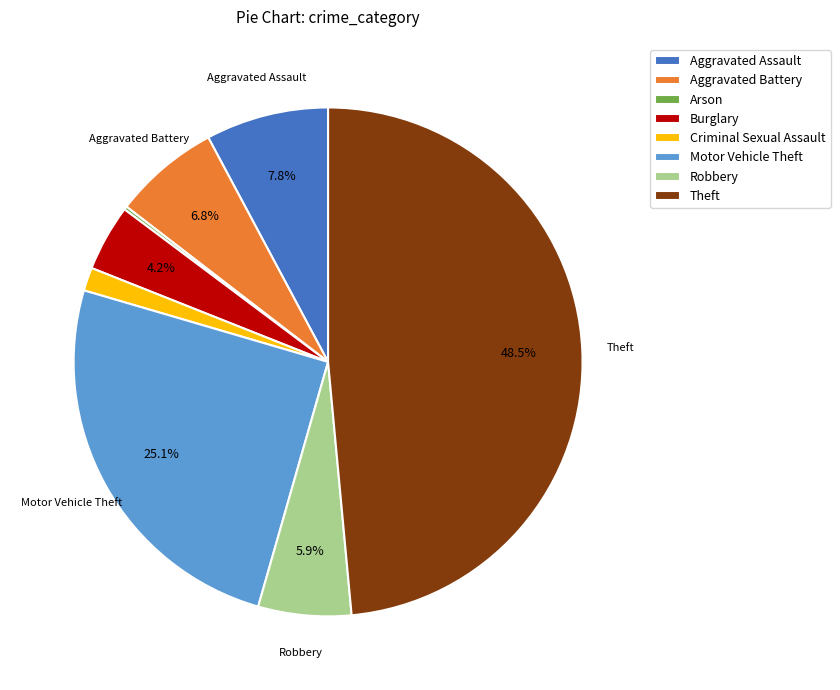

Which slice is the largest?

Theft